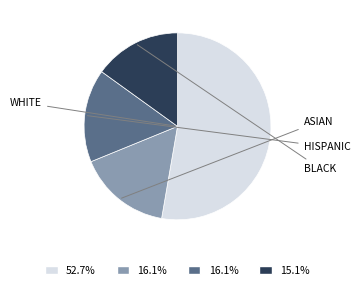

Does any single category account for the majority?

Yes